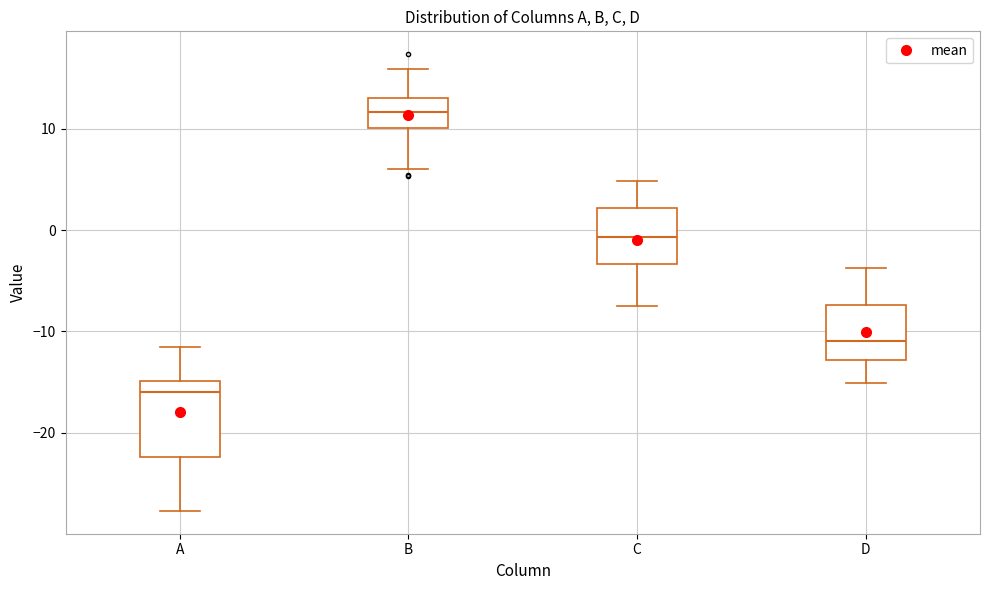

Reading left to right, transcribe this box plot: for each box, give where its median line is, the range the box spans, and where its two whiskers end, as read against the y-axis. The values are not printed on the chart, so give them approximately, as read against the axis.

A: median -16, box -22 to -15, whiskers -28 to -11
B: median 12, box 10 to 13, whiskers 6 to 16
C: median -1, box -3 to 2, whiskers -8 to 5
D: median -11, box -13 to -7, whiskers -15 to -4